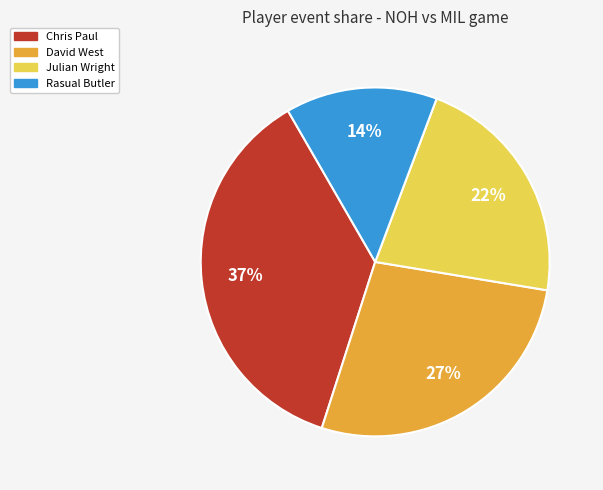

Which category has the biggest portion of the pie?

Chris Paul